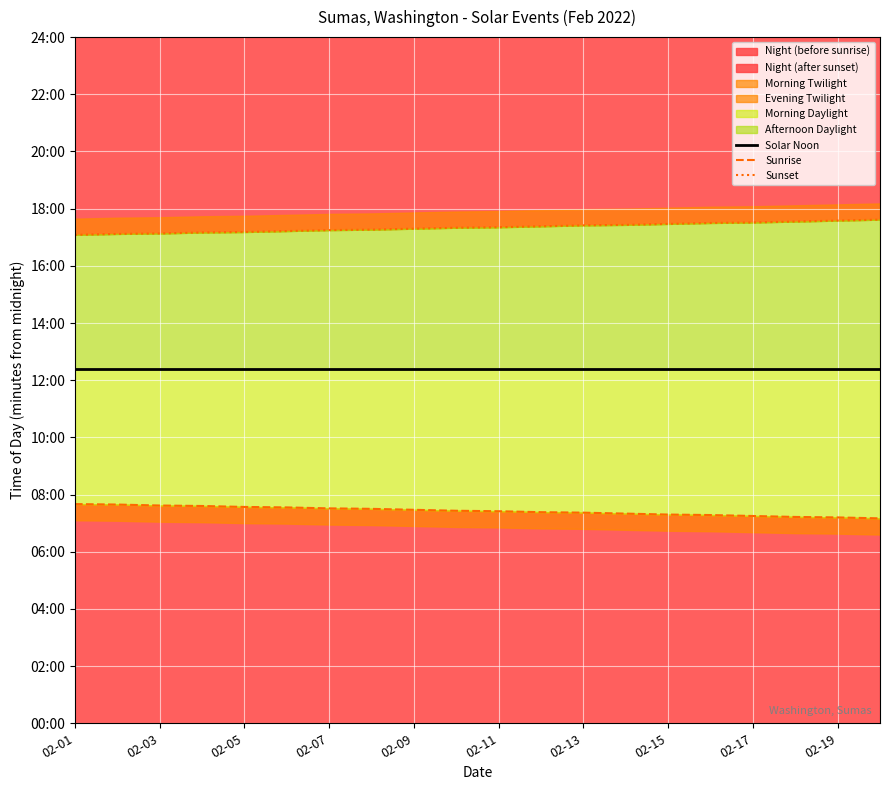

List the series in order of their overall mean, highest first.

Sunset, Solar Noon, Sunrise